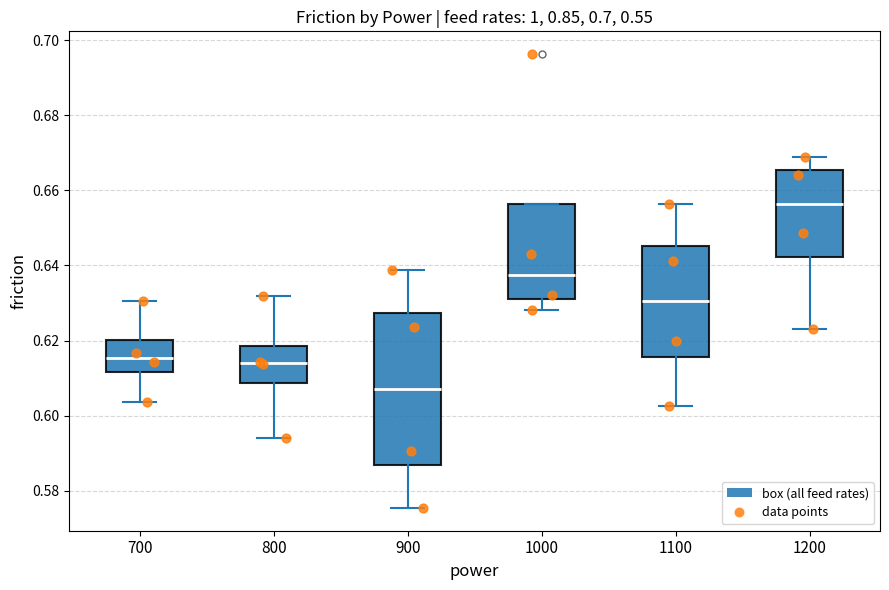

Comparing the boxes themselves (not the whiskers), which one is the tallest?

900